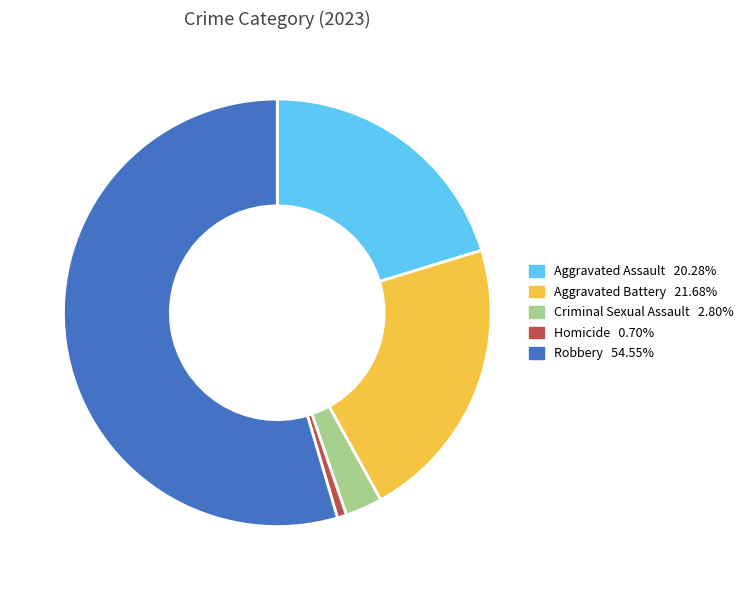

Is there a majority slice in this chart?

Yes